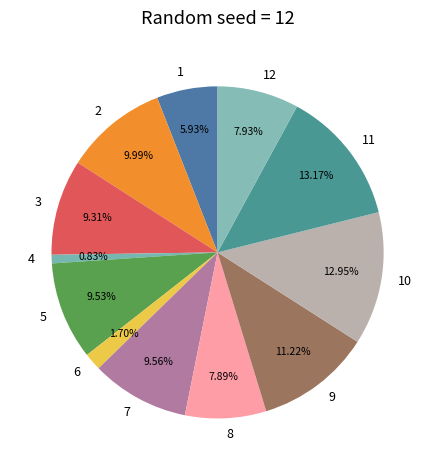

Is the sum of 5 and 3 greater than half?

No